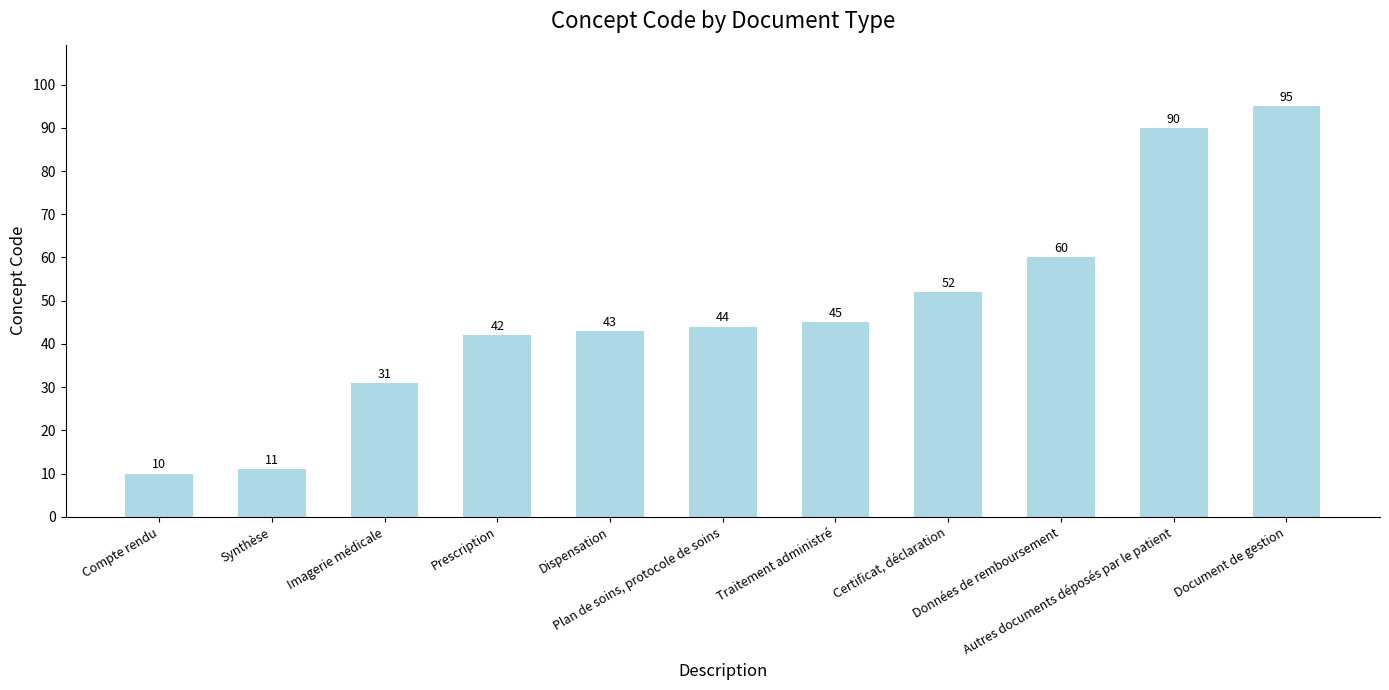

Reading left to right, list all the values displayed in this chart.

Compte rendu=10	Synthèse=11	Imagerie médicale=31	Prescription=42	Dispensation=43	Plan de soins, protocole de soins=44	Traitement administré=45	Certificat, déclaration=52	Données de remboursement=60	Autres documents déposés par le patient=90	Document de gestion=95